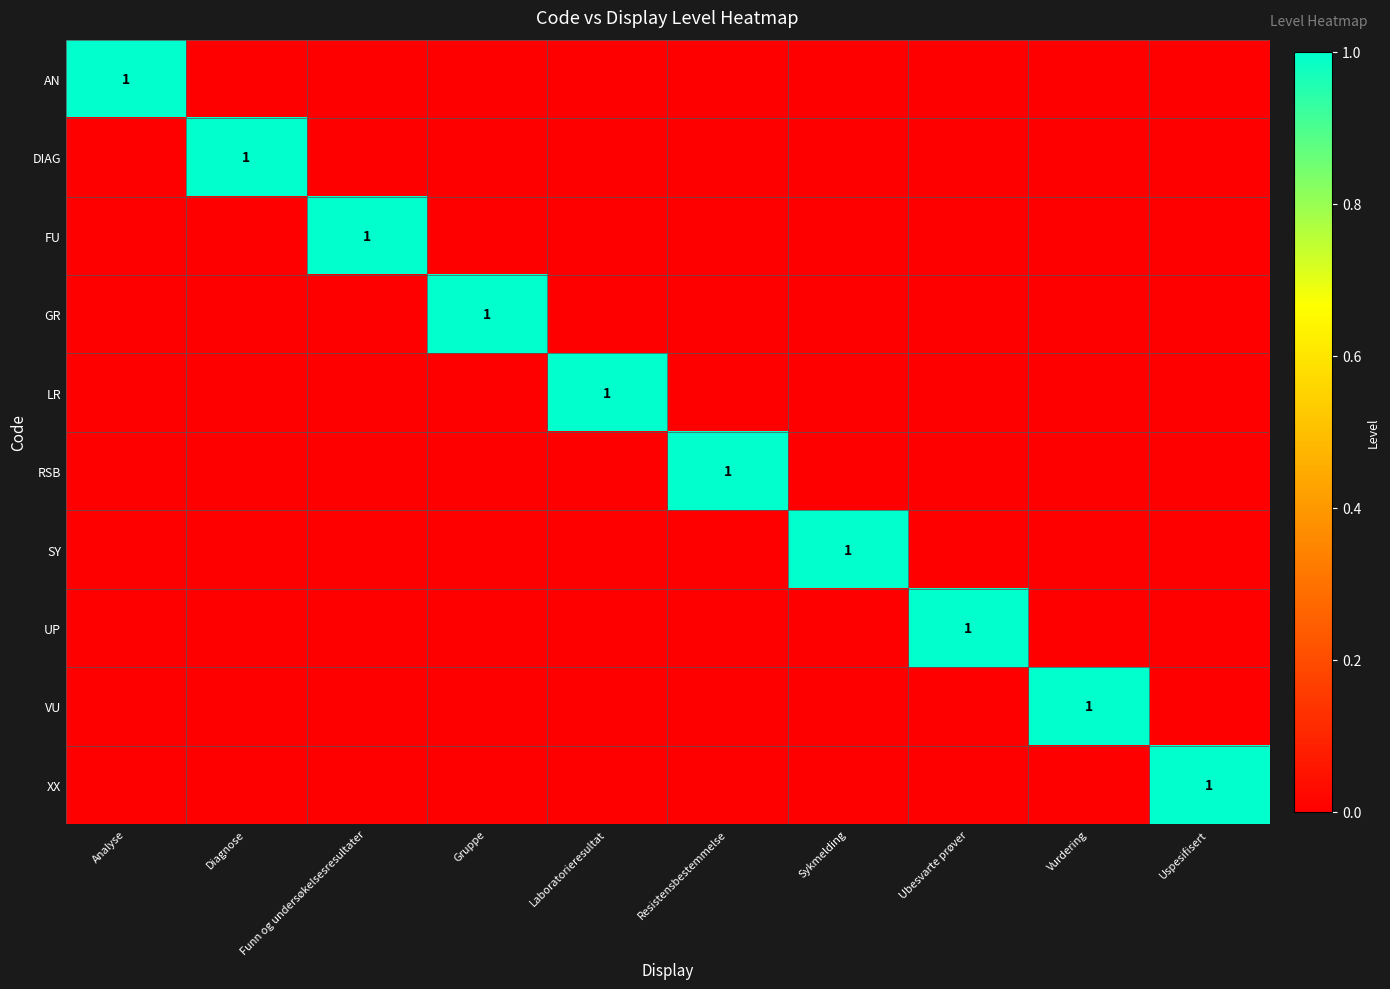

What is the total value across all series at Sykmelding?

1